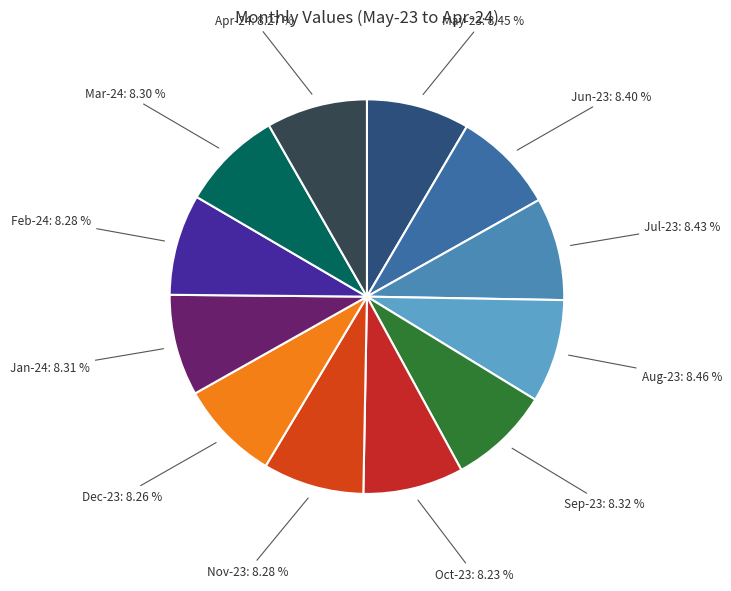

How many slices are in this pie chart?

12